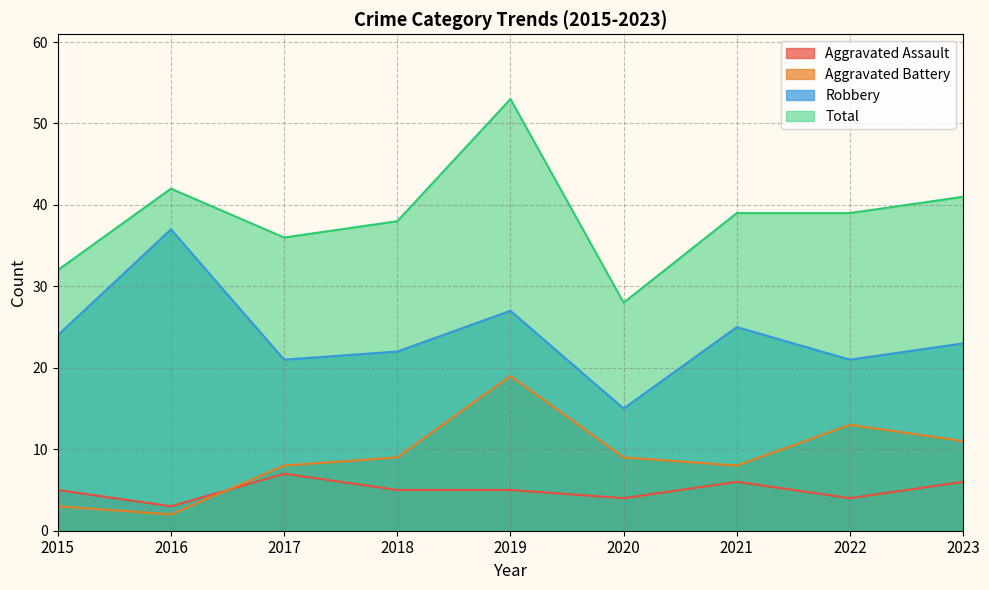

Which label corresponds to the largest value in the chart?

2019